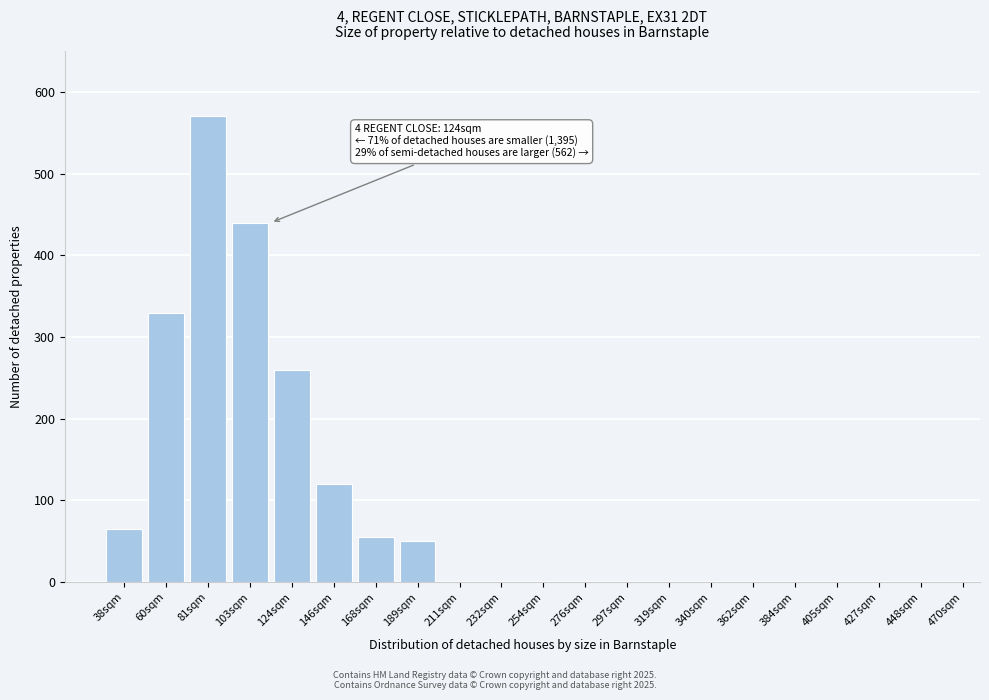

Reading left to right, list all the values displayed in this chart.

38sqm=65	60sqm=330	81sqm=570	103sqm=440	124sqm=260	146sqm=120	168sqm=55	189sqm=50	211sqm=0	232sqm=0	254sqm=0	276sqm=0	297sqm=0	319sqm=0	340sqm=0	362sqm=0	384sqm=0	405sqm=0	427sqm=0	448sqm=0